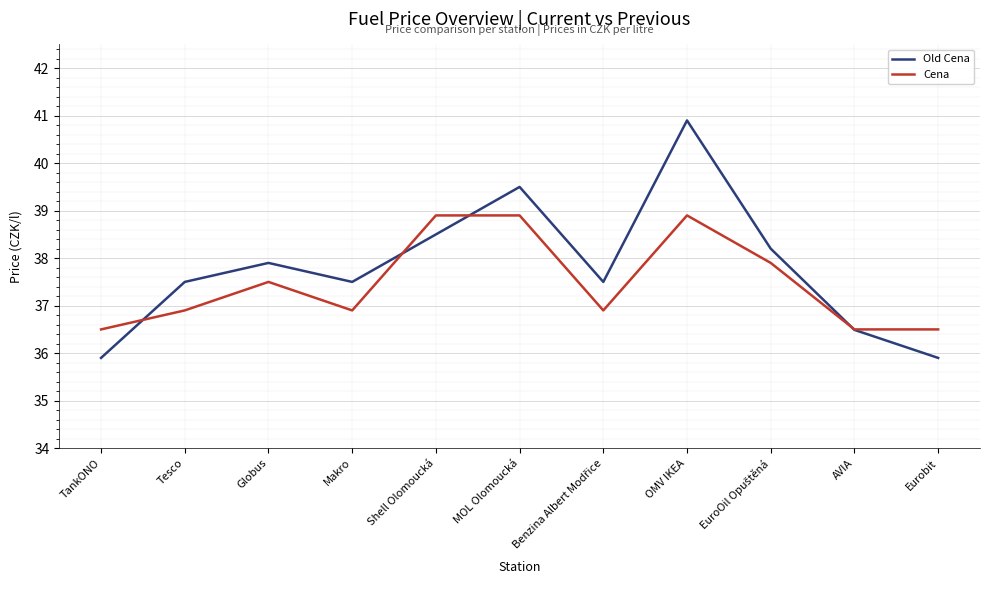

Does the chart have visible grid lines?

Yes